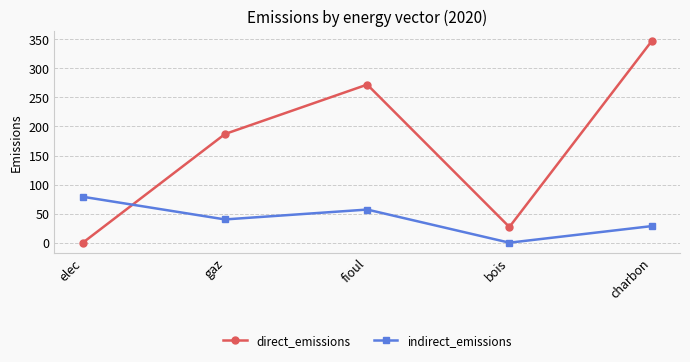

Which series changed the most between gaz and fioul?

direct_emissions